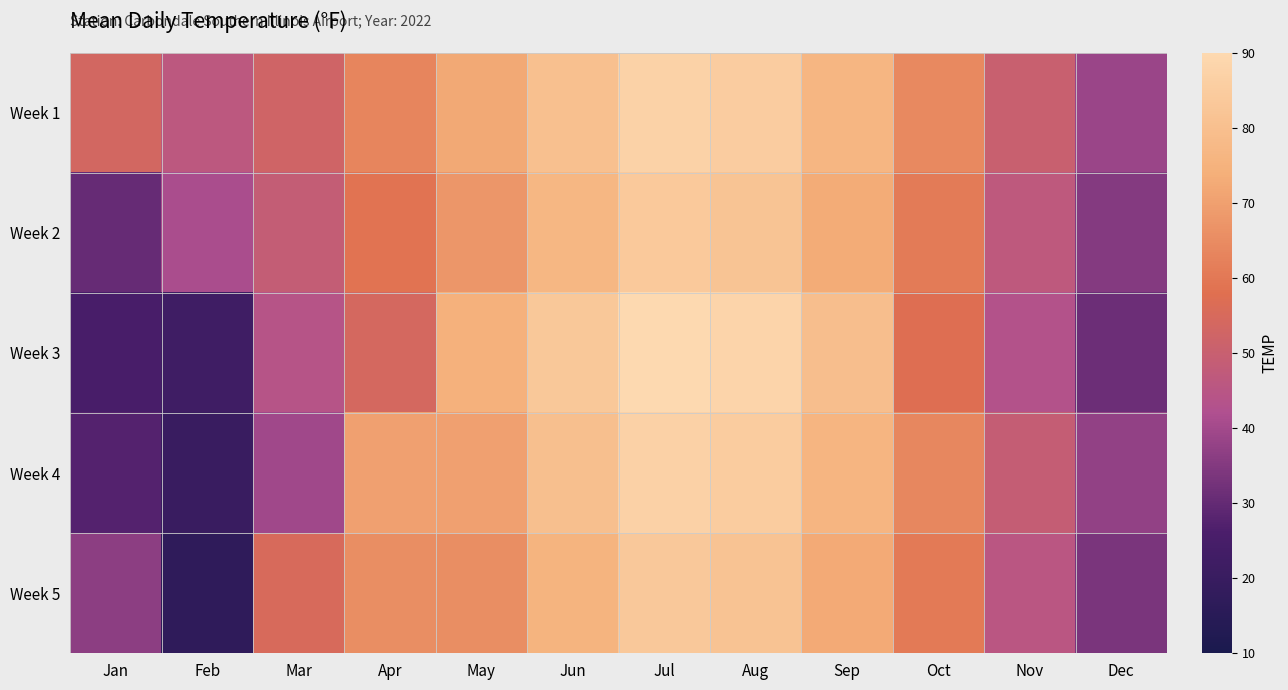

At which category is the sum across all series the highest?

Jul